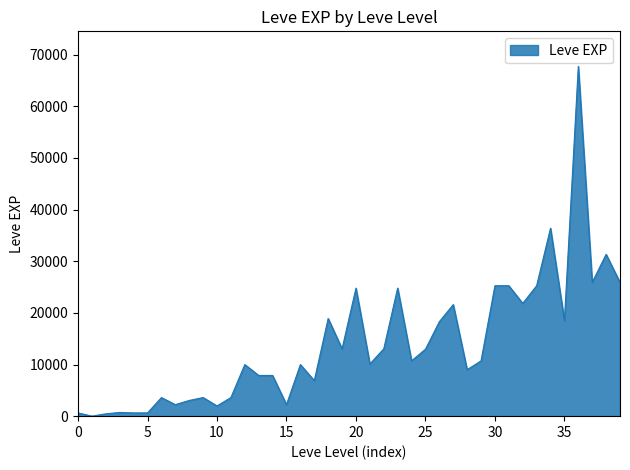

What is the greatest value displayed?

67730